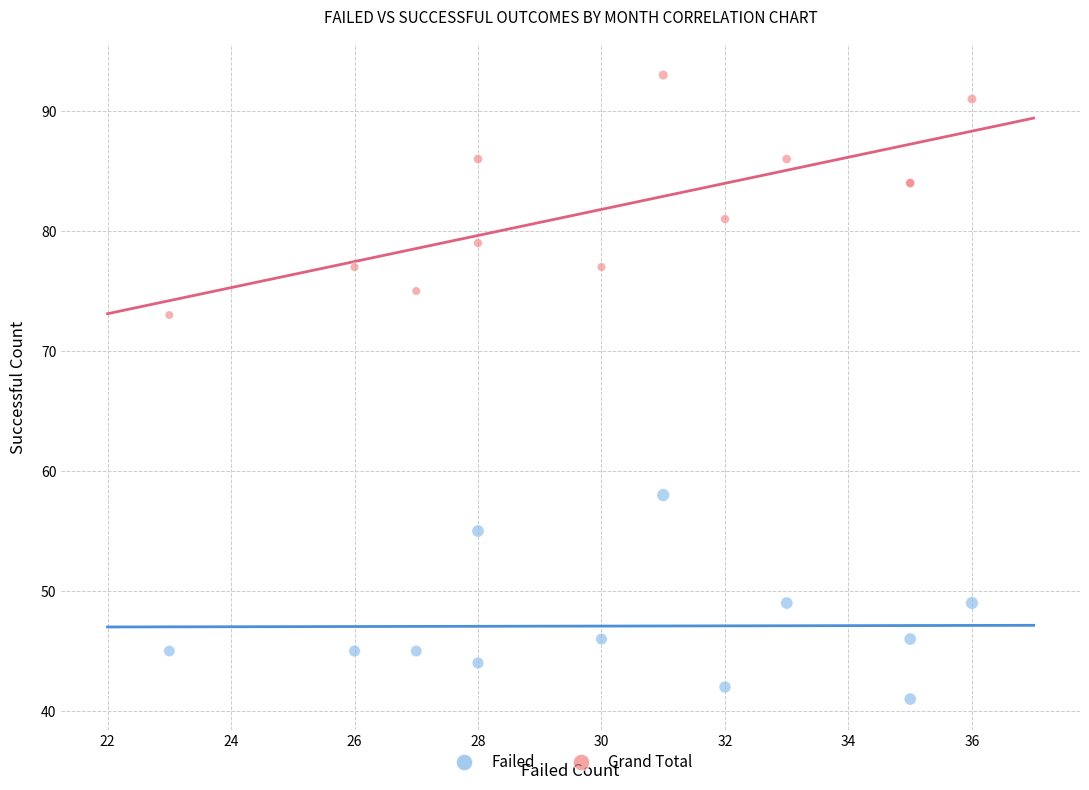

Across all series, what Y value is closest to 67?

73